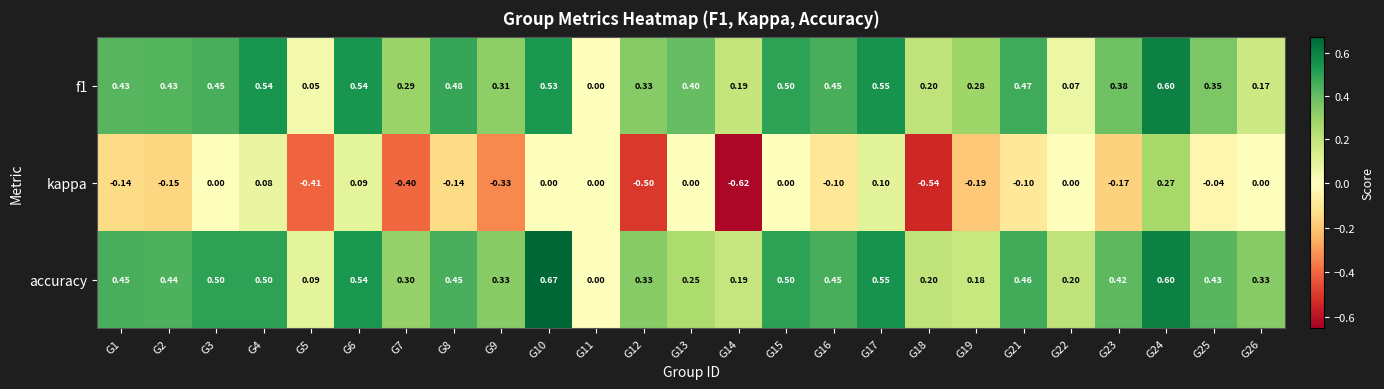

Which series has the widest spread of values?

kappa